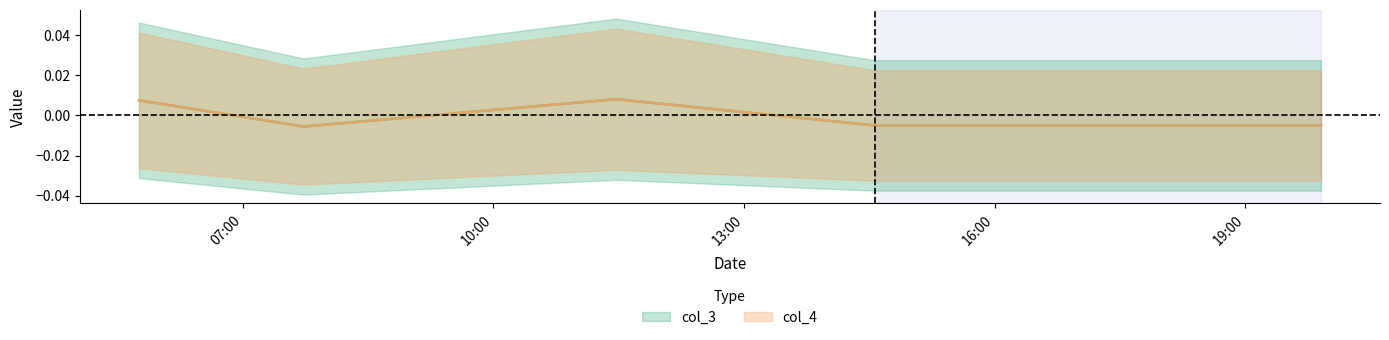

How many interior local valleys does the col_3 series have?

1